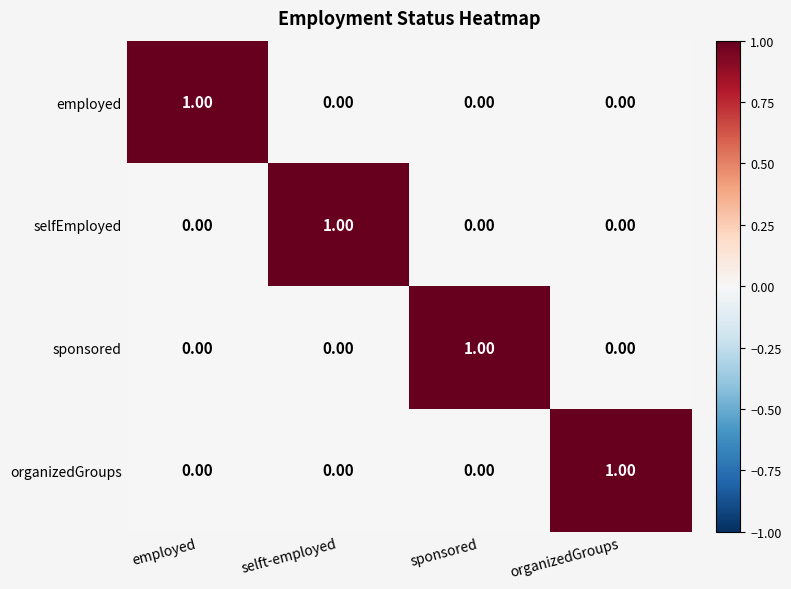

At how many categories does at least one series exceed 0?

4